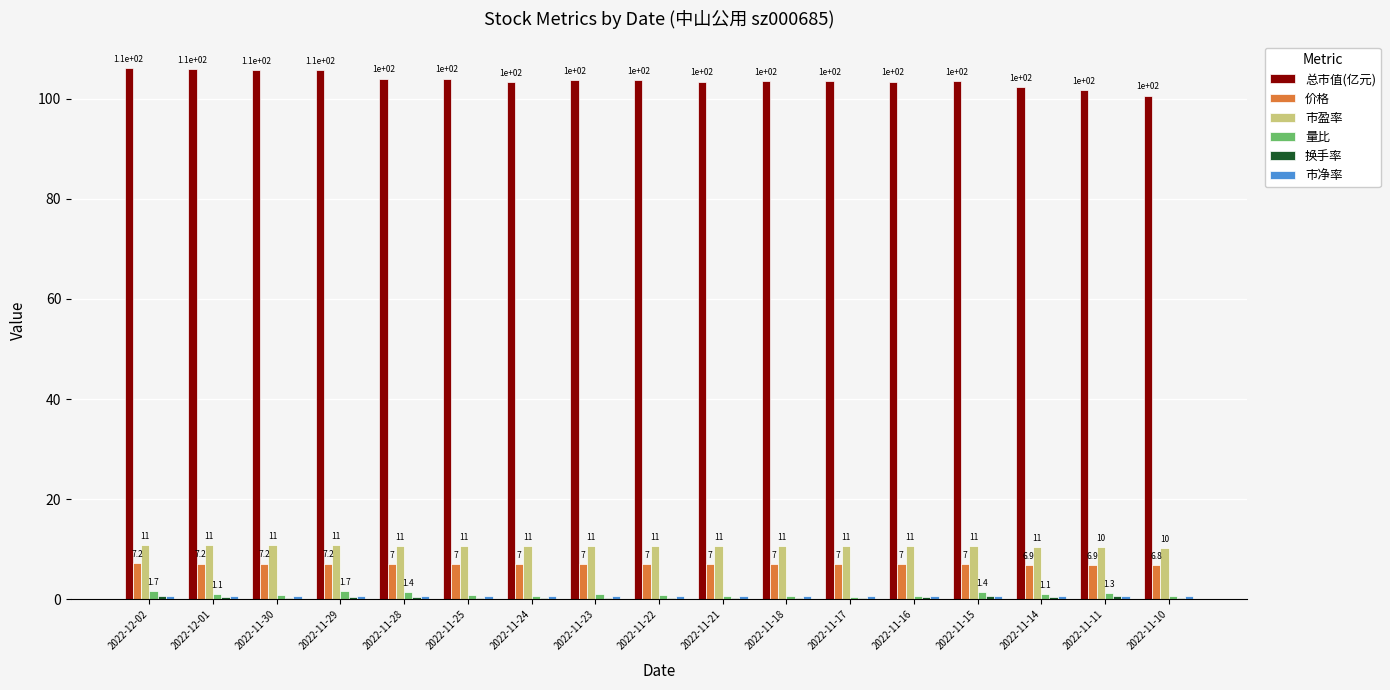

What is the label of the 3rd bar from the left?

2022-11-30